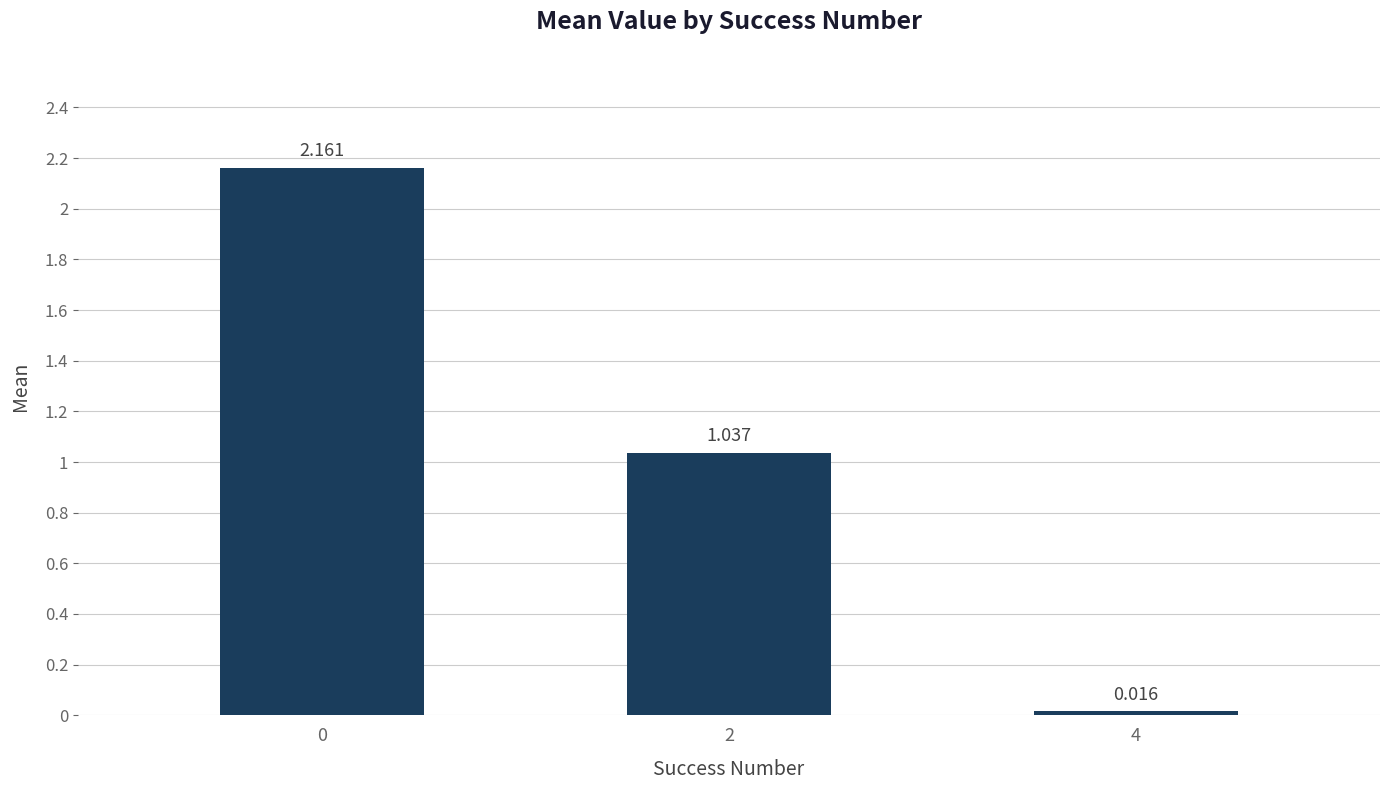

What is the difference between the values at 0 and 4?

2.1